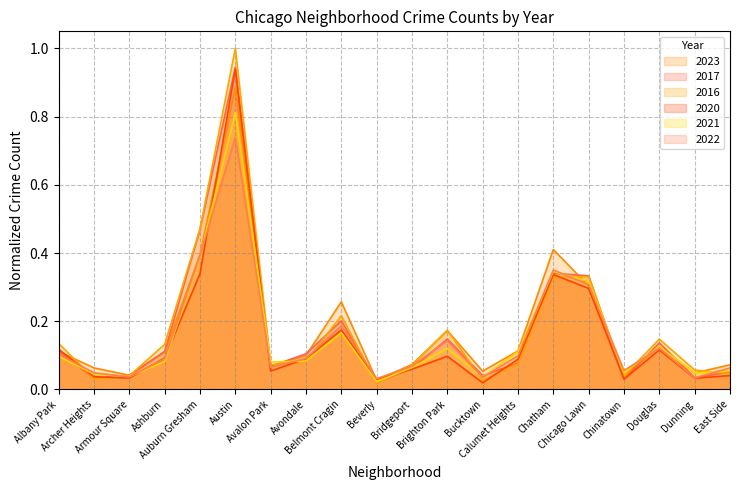

What are all the series names shown in the legend?

2023, 2017, 2016, 2020, 2021, 2022